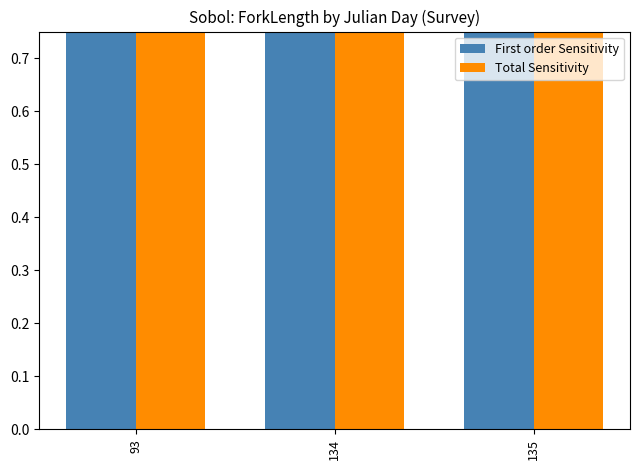

Rank the series by their maximum value, from highest to lowest.

First order Sensitivity, Total Sensitivity